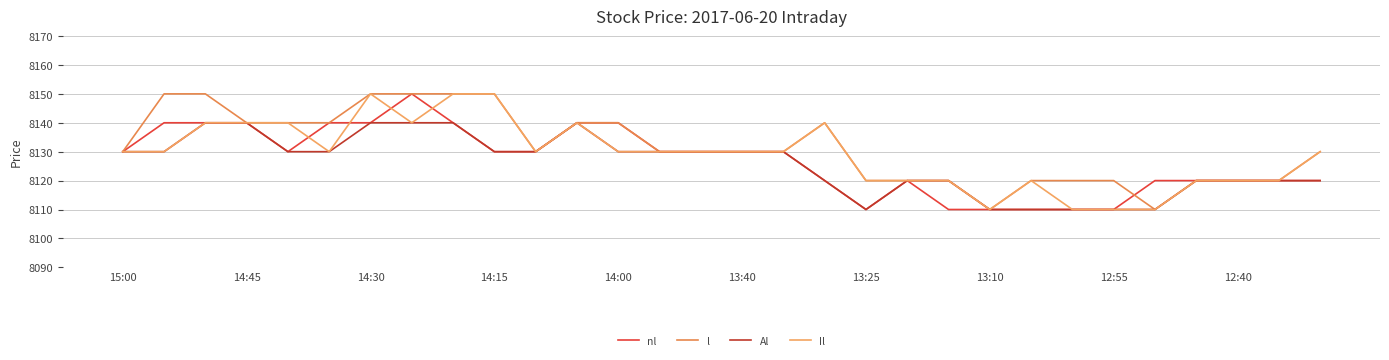

True or false: Al and l cross at least once.

False